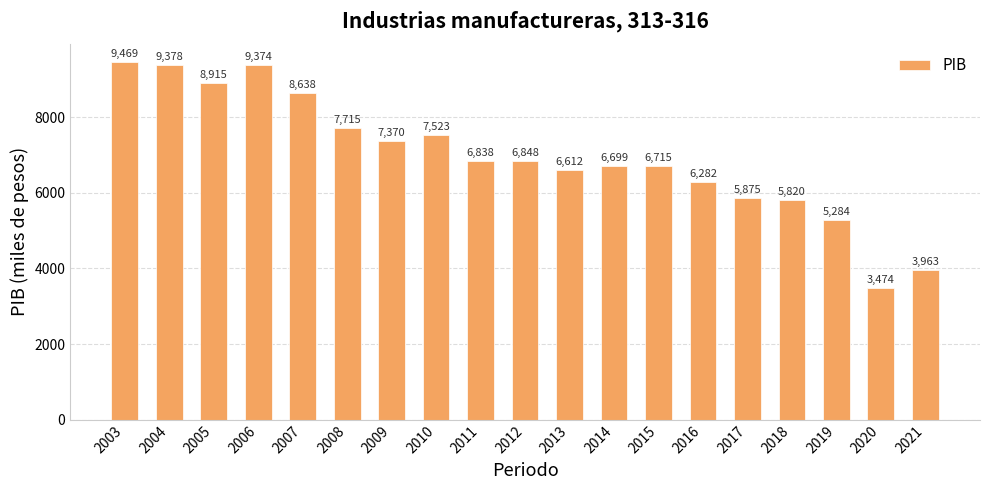

Rank the categories by value from lowest to highest.

2020, 2021, 2019, 2018, 2017, 2016, 2013, 2014, 2015, 2011, 2012, 2009, 2010, 2008, 2007, 2005, 2006, 2004, 2003